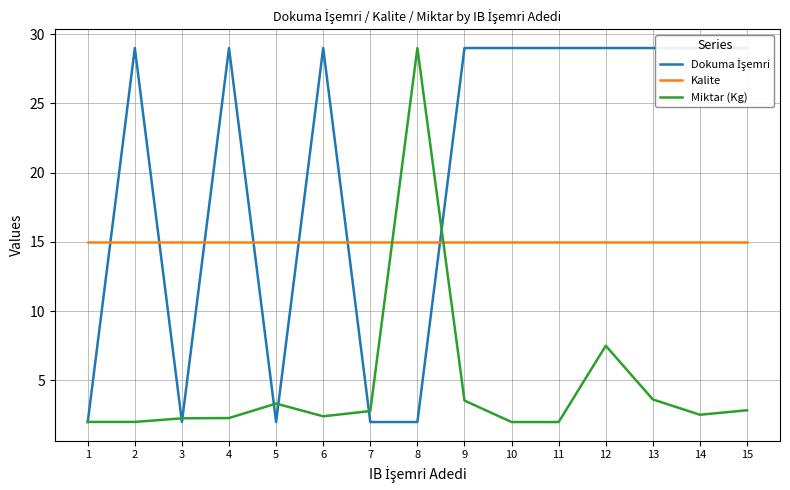

What is the difference between the maximum and second lowest values in the Dokuma İşemri series?

27.0